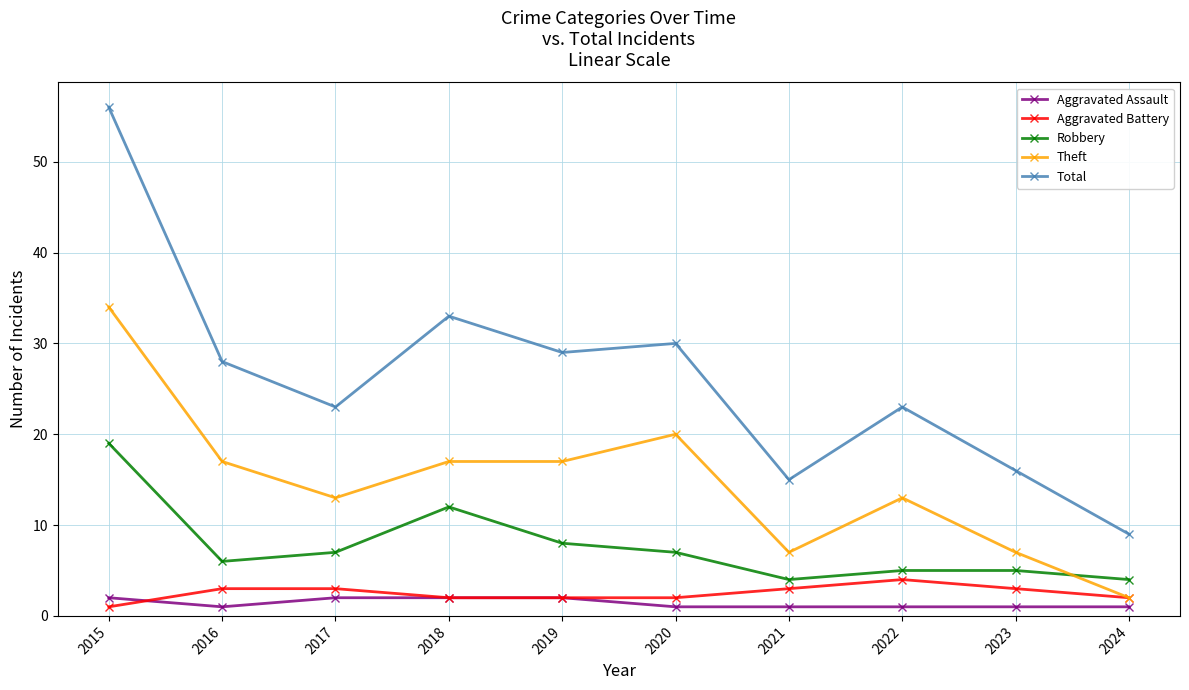

True or false: Total has a value of 23 at 2017.

True